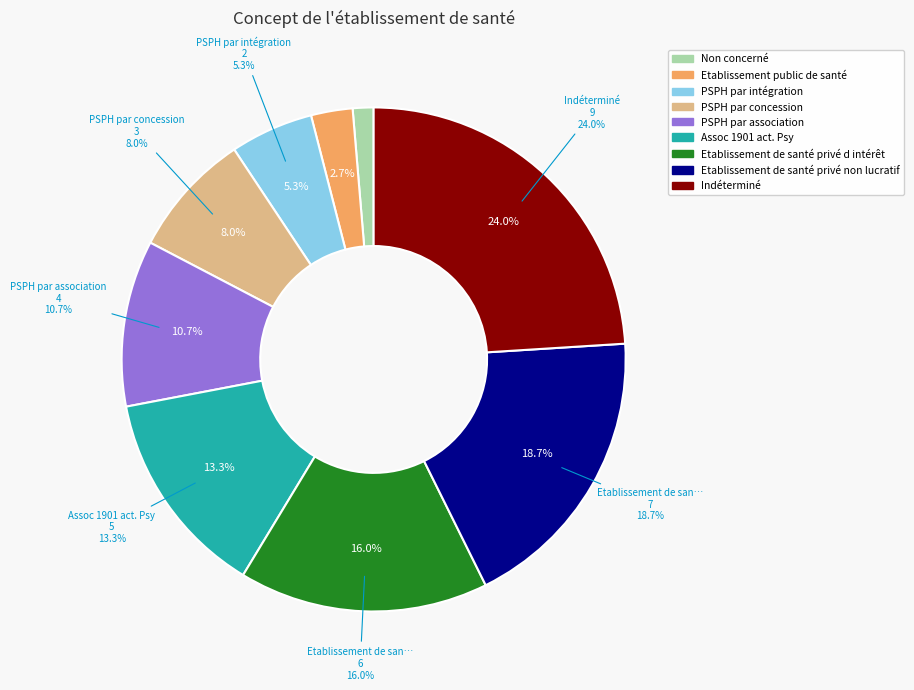

Which category has the biggest portion of the pie?

Indéterminé